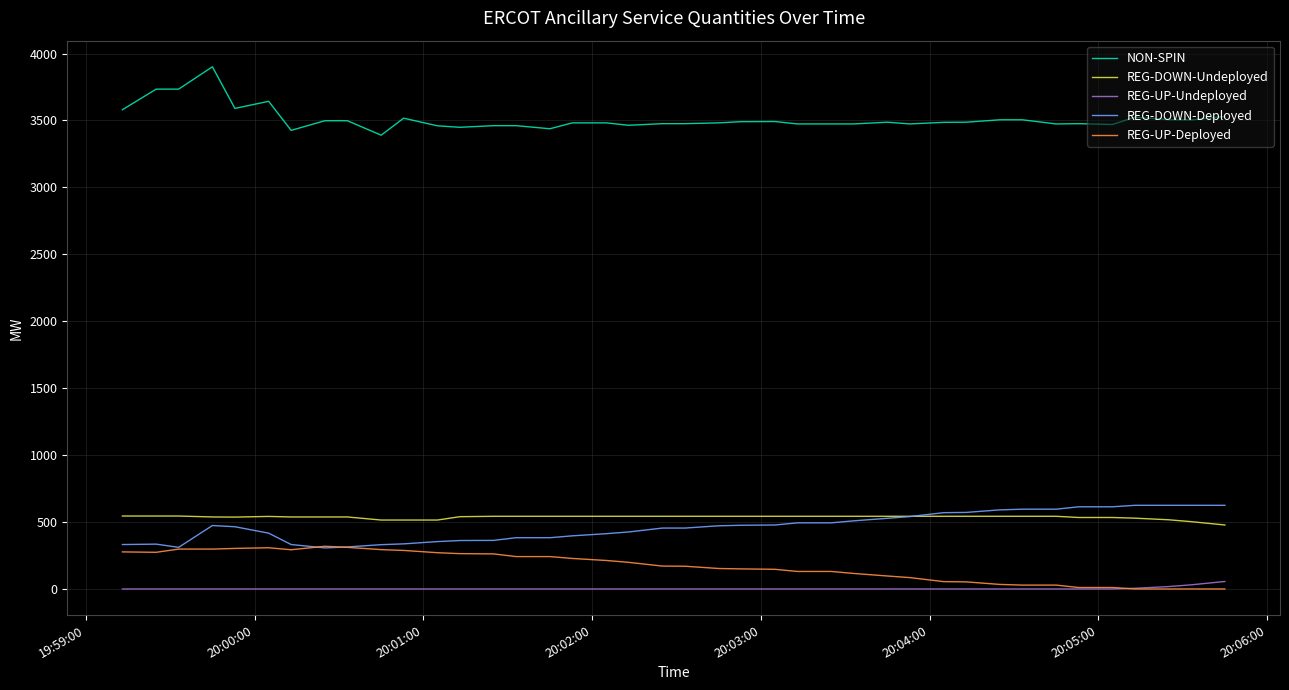

Which series has the largest total across all categories?

NON-SPIN